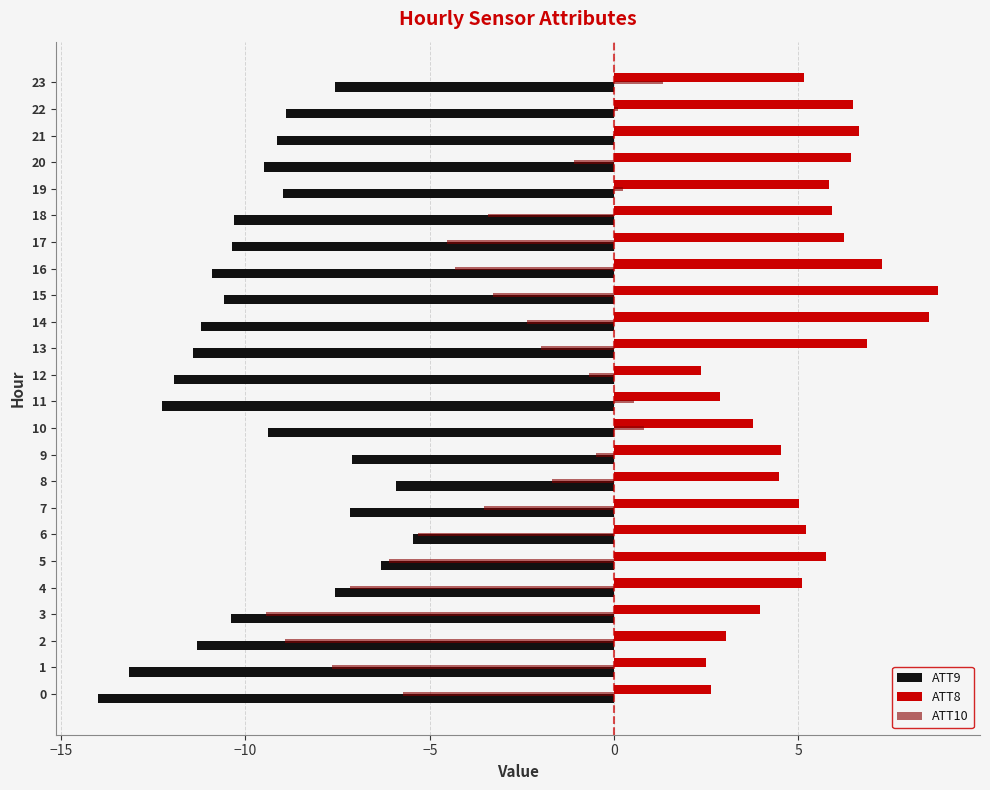

The ATT8 series shows 6.8 at 8. True or false?

False